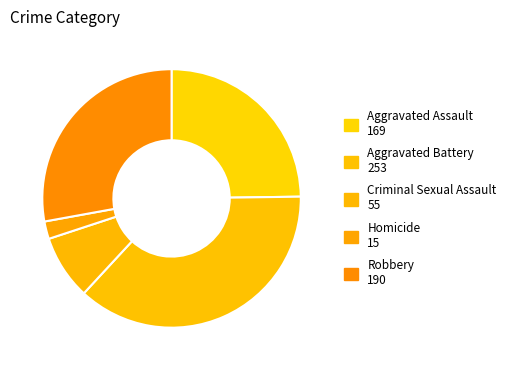

Does any single category account for the majority?

No